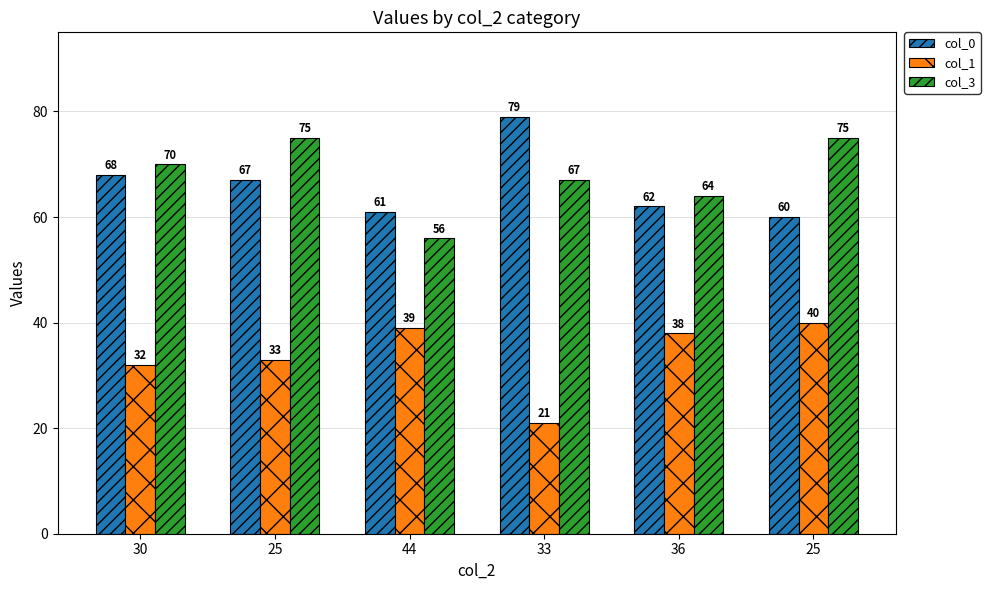

List the series in order of their peak value, highest first.

col_0, col_3, col_1